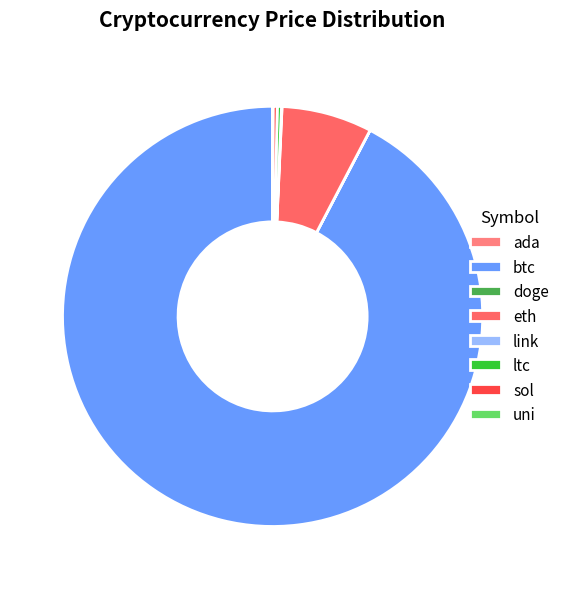

Combined, what portion of the pie is ltc and uni?

0.4%